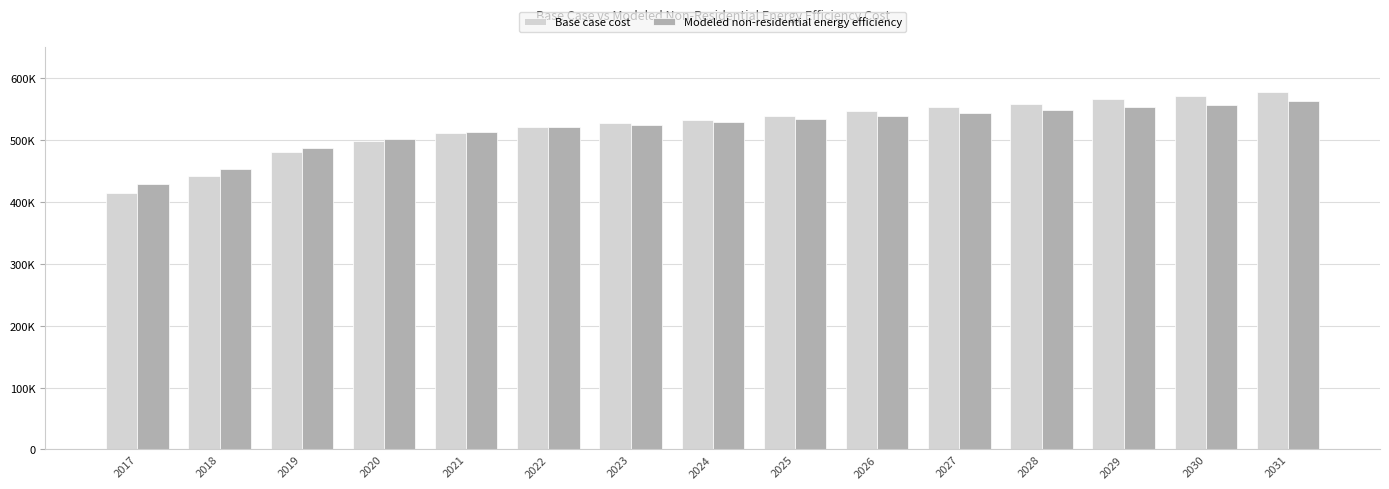

Does the chart contain stacked bars?

No